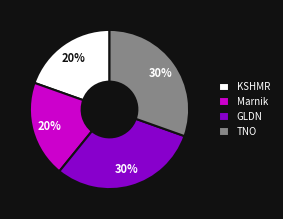

Which has a higher value, TNO or Marnik?

TNO